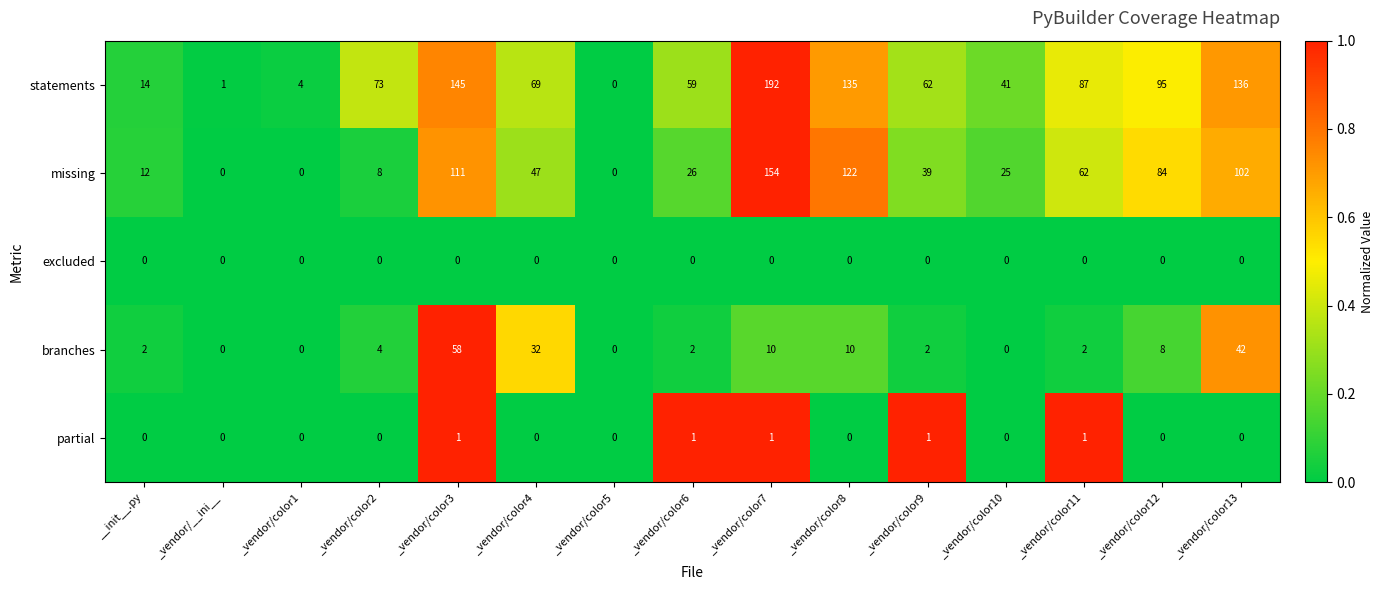

What is the average value of the statements series?

74